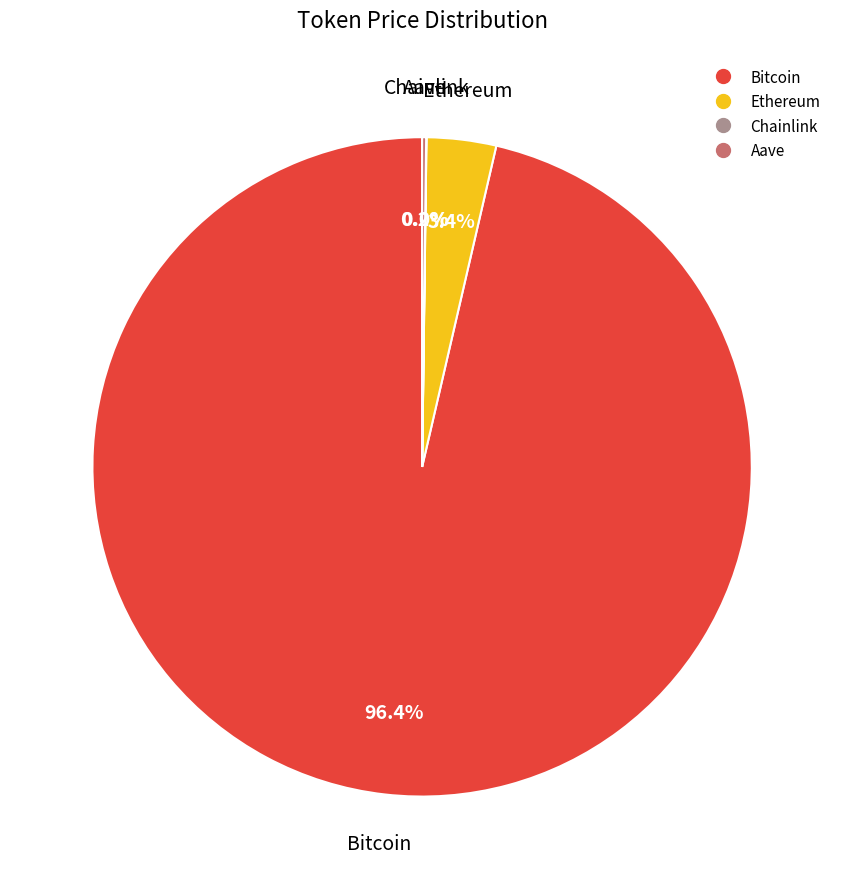

Rank the categories by value from lowest to highest.

Chainlink, Aave, Ethereum, Bitcoin